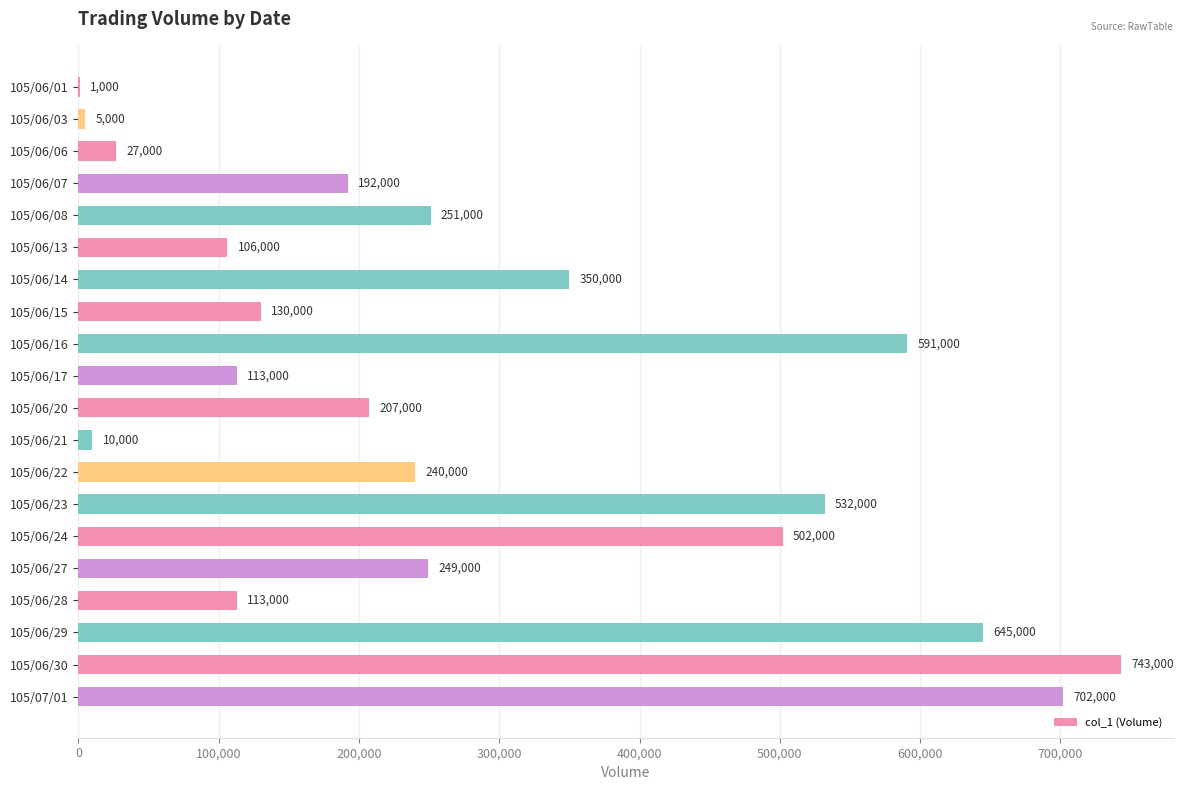

How many data points does each series have?

20